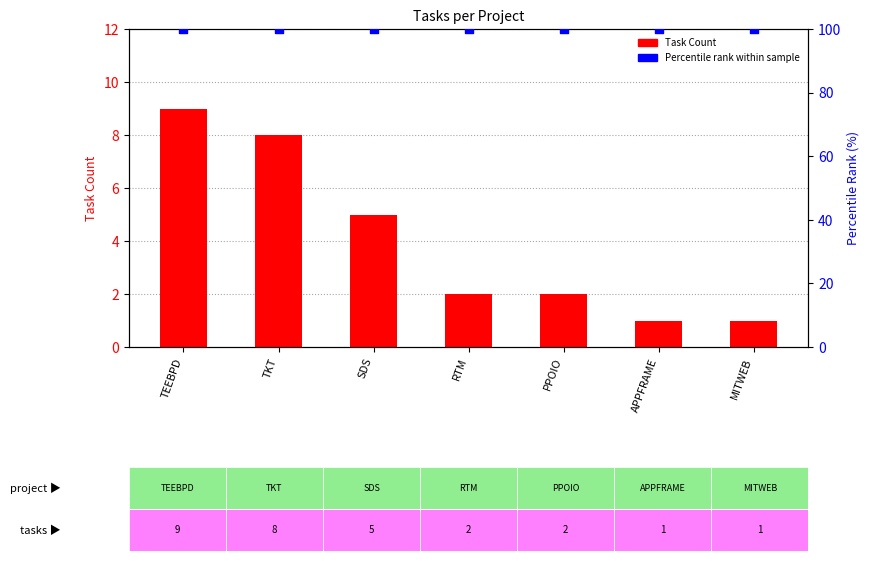

Is the value of Task Count at TKT greater than the value of Percentile rank within sample at TEEBPD?

No